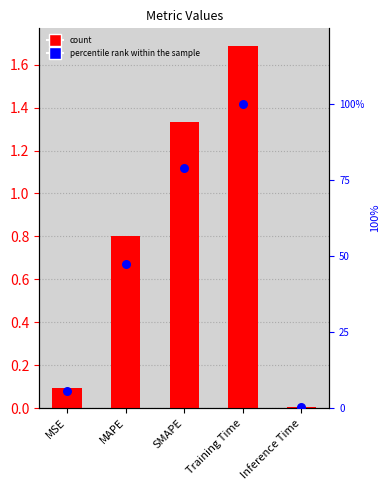

Is the value of col_1 at MSE greater than the value of percentile rank within the sample at SMAPE?

No